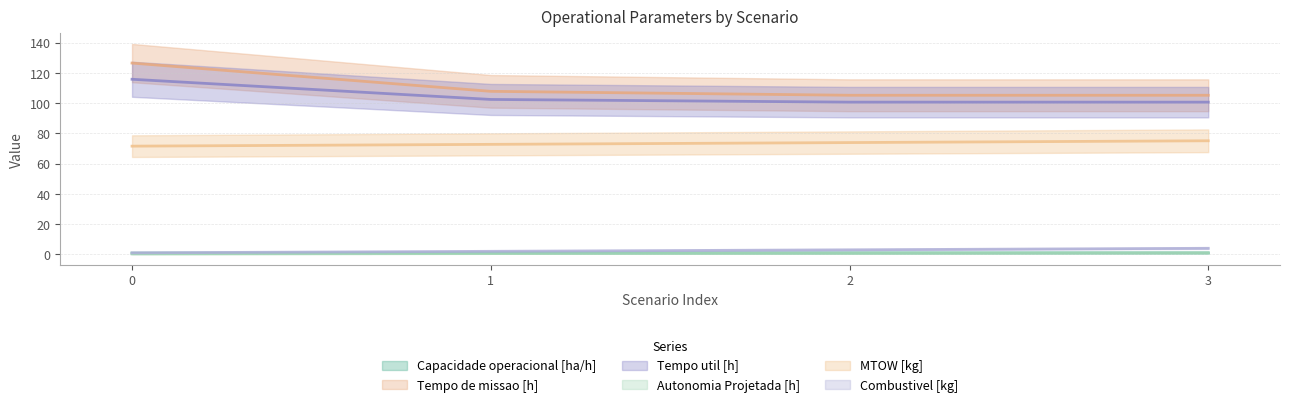

Reading left to right, what are all the values shown in this chart?

Capacidade operacional [ha/h]: 0.8	0.9	1.0	1.0
Tempo de missao [h]: 126.4	107.8	105.2	105.2
Tempo util [h]: 115.7	102.4	100.6	100.6
Autonomia Projetada [h]: 0.2	0.5	0.7	0.9
MTOW [kg]: 71.5	72.7	73.9	75.1
Combustivel [kg]: 1.0	2.0	3.0	4.0